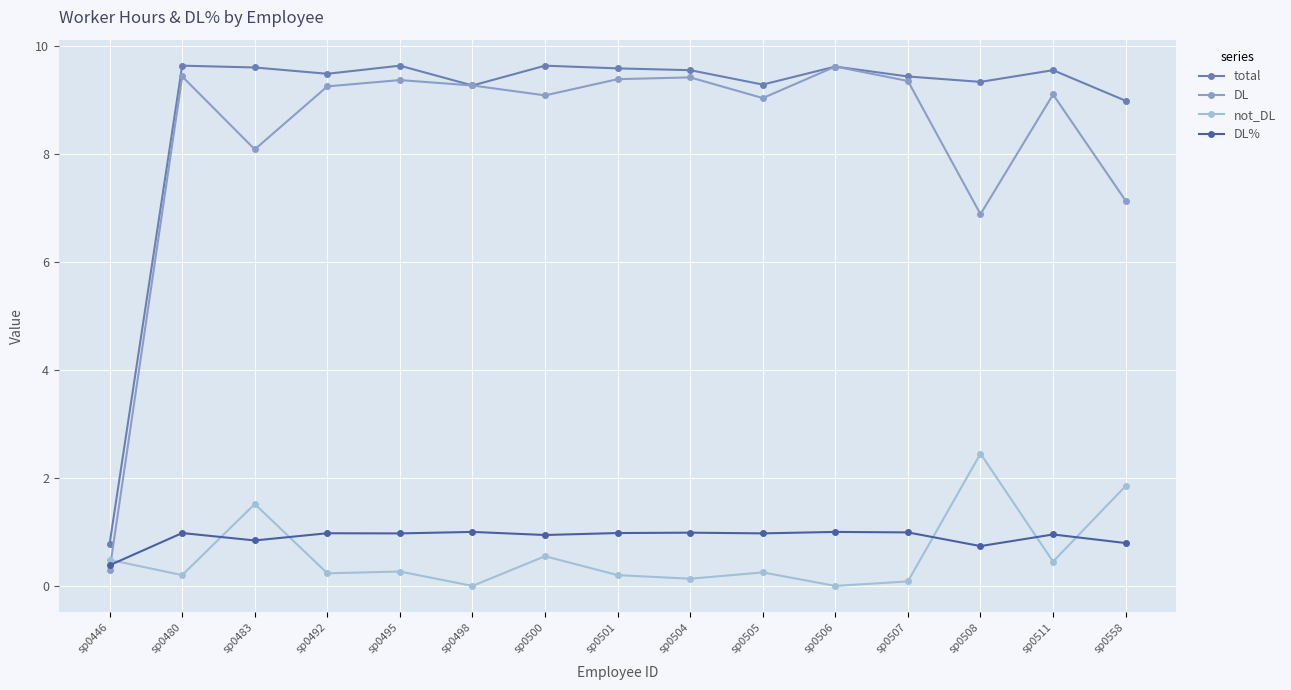

Which series has the largest total across all categories?

total